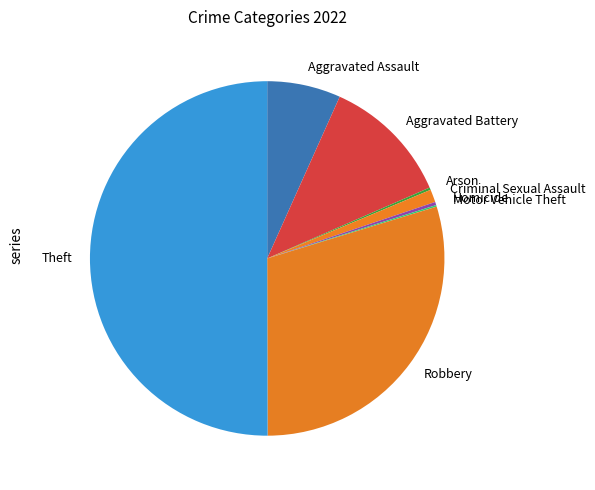

What is the majority slice?

Theft